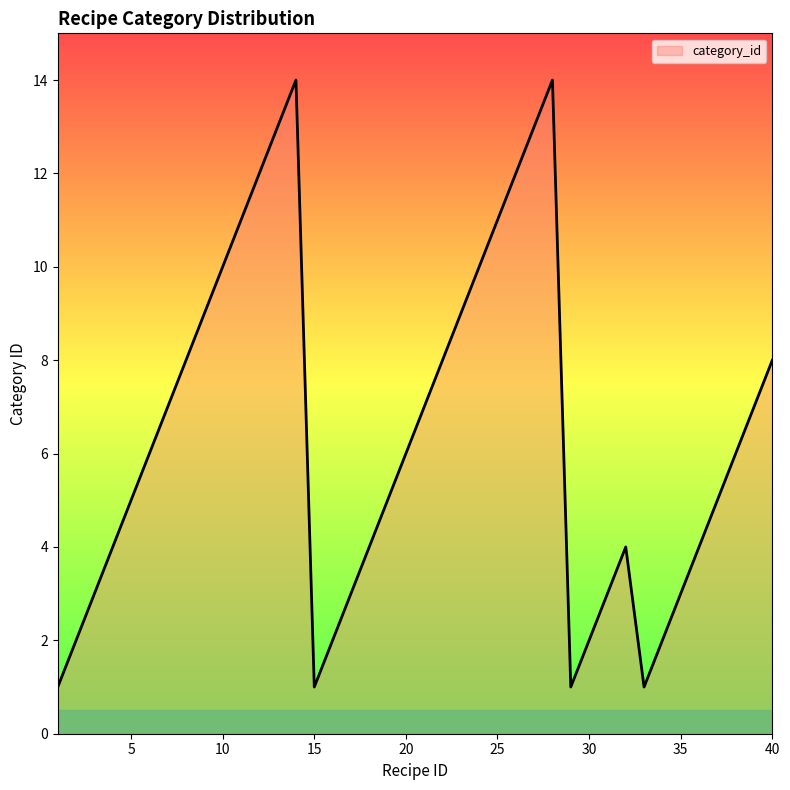

What is the minimum value shown in the chart?

1